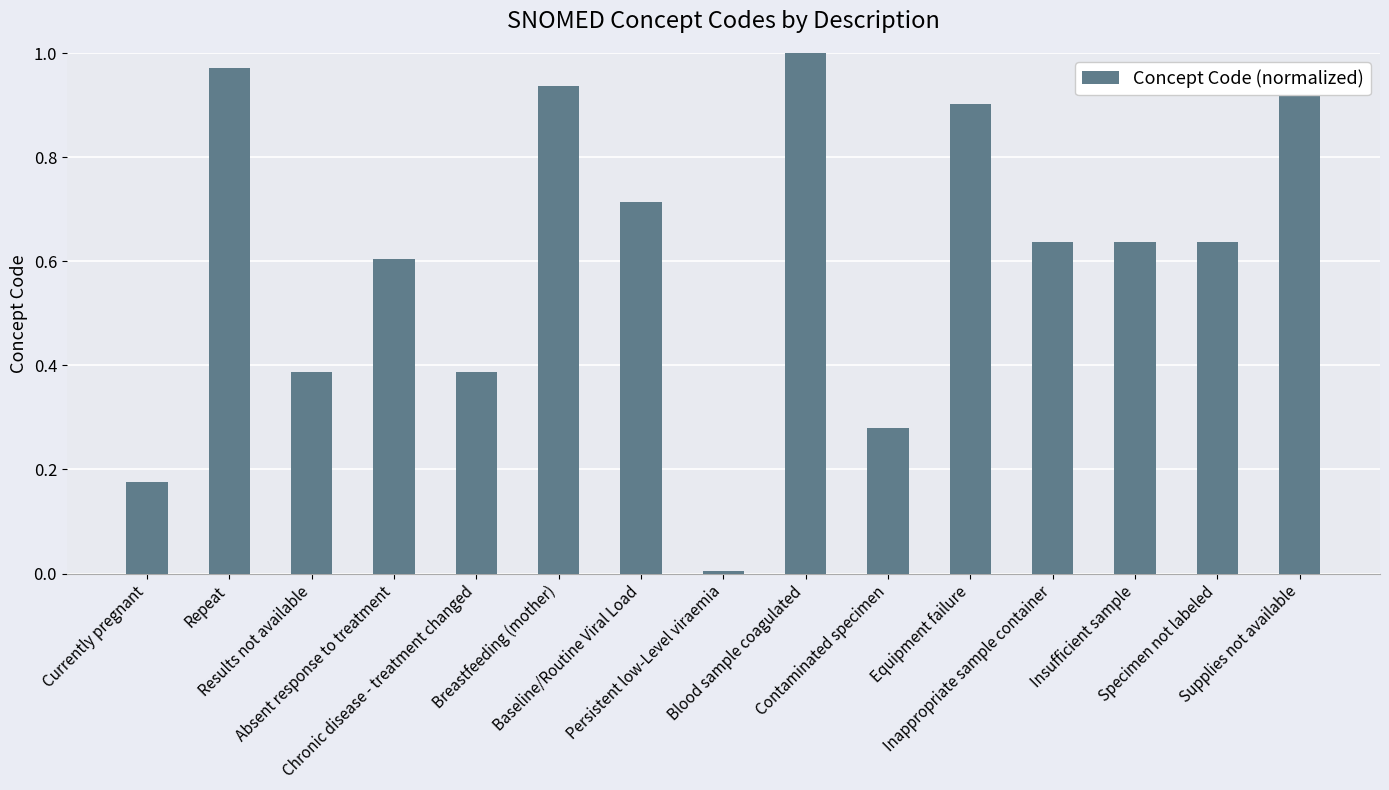

What is the difference between the maximum and second lowest values?

0.8